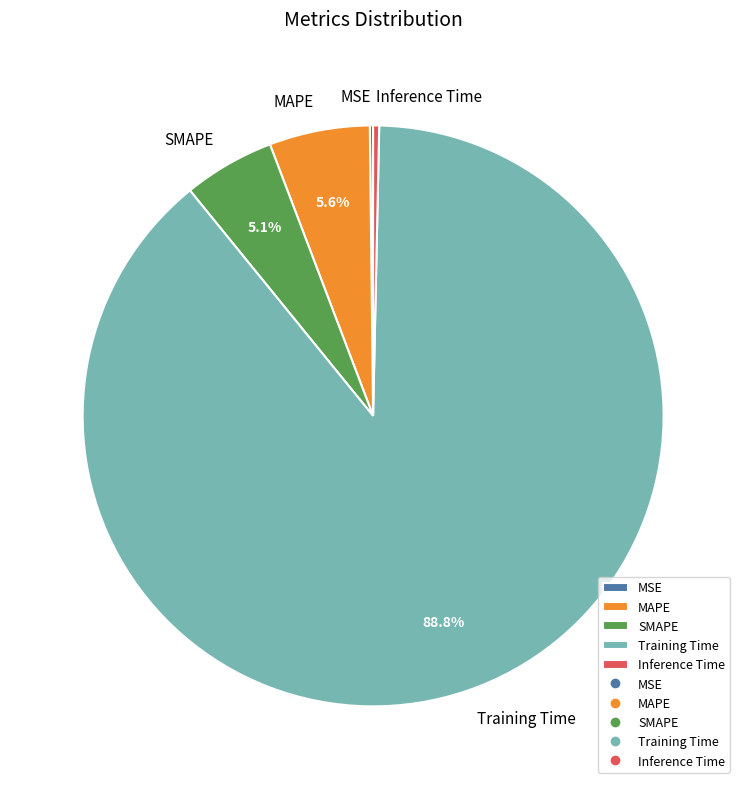

To the nearest percent, what is the difference between the largest and smallest slice percentages?

89%